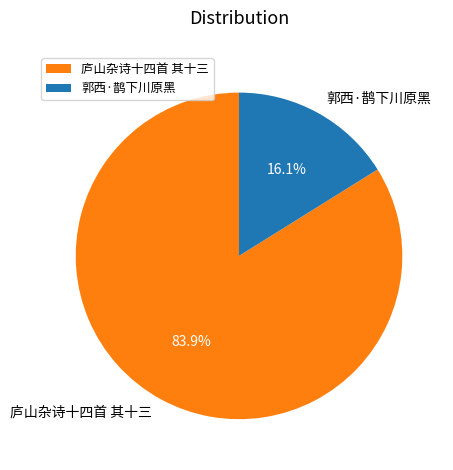

To the nearest percent, what is the combined percentage of 郭西·鹊下川原黑 and 庐山杂诗十四首 其十三?

100%